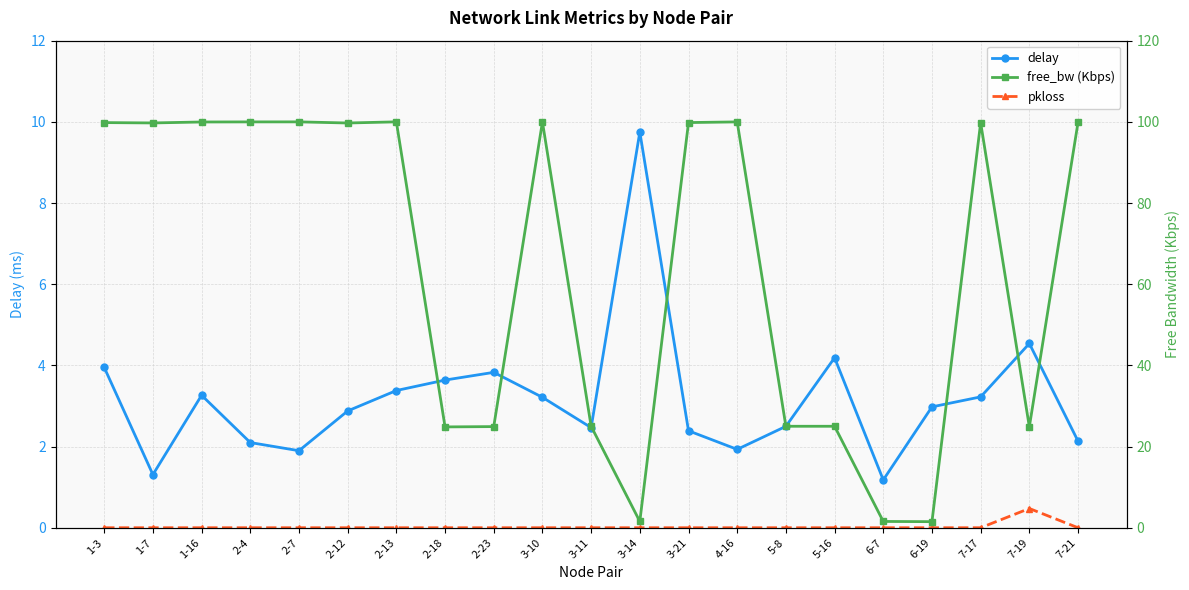

True or false: delay and pkloss cross at least once.

False